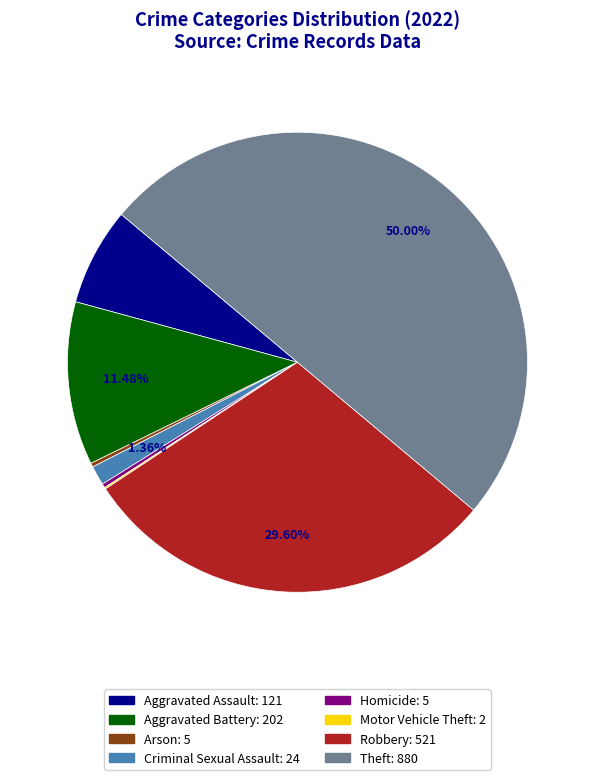

To the nearest percent, what portion does Criminal Sexual Assault represent?

1%